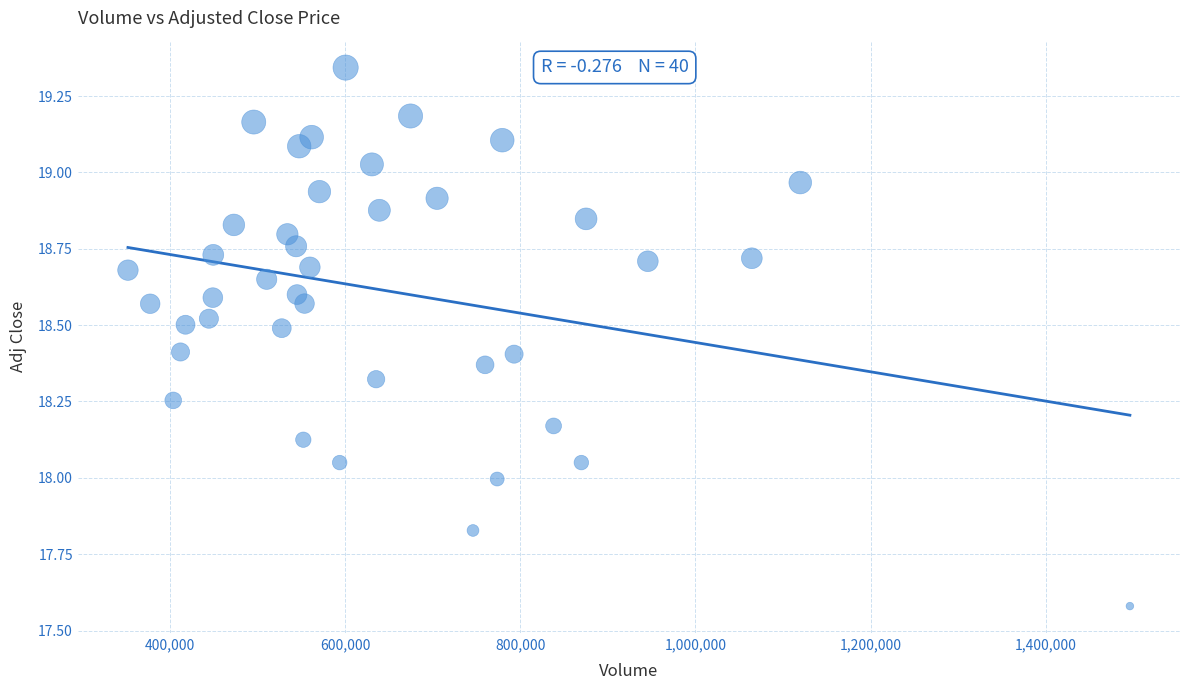

What is the range of Y values (max minus min)?

1.8